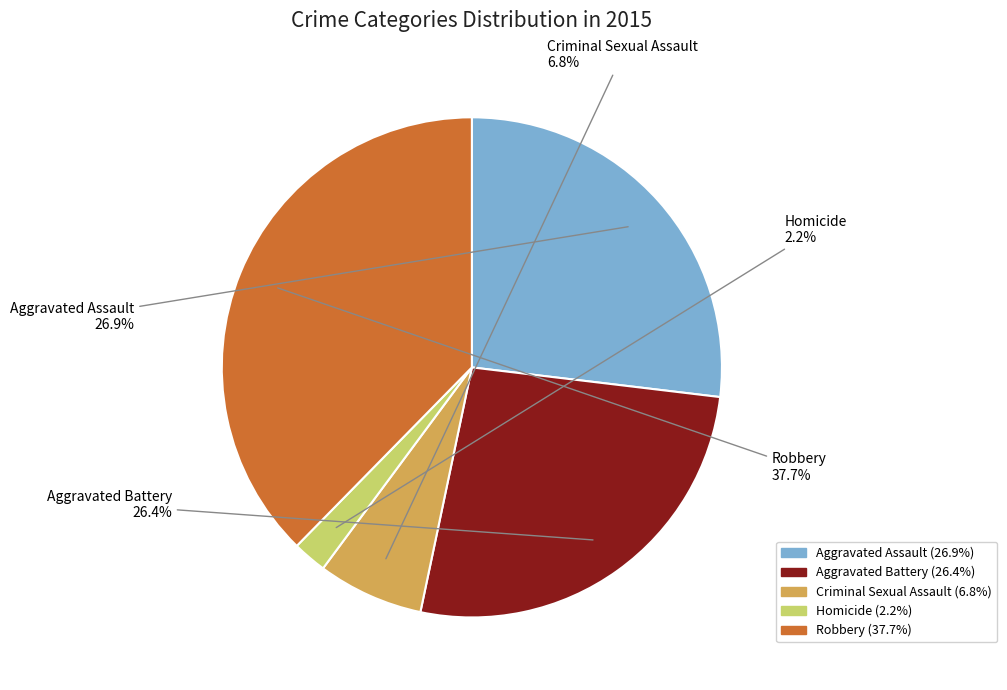

What is the ratio of the value at Homicide to the value at Aggravated Assault?

0.1